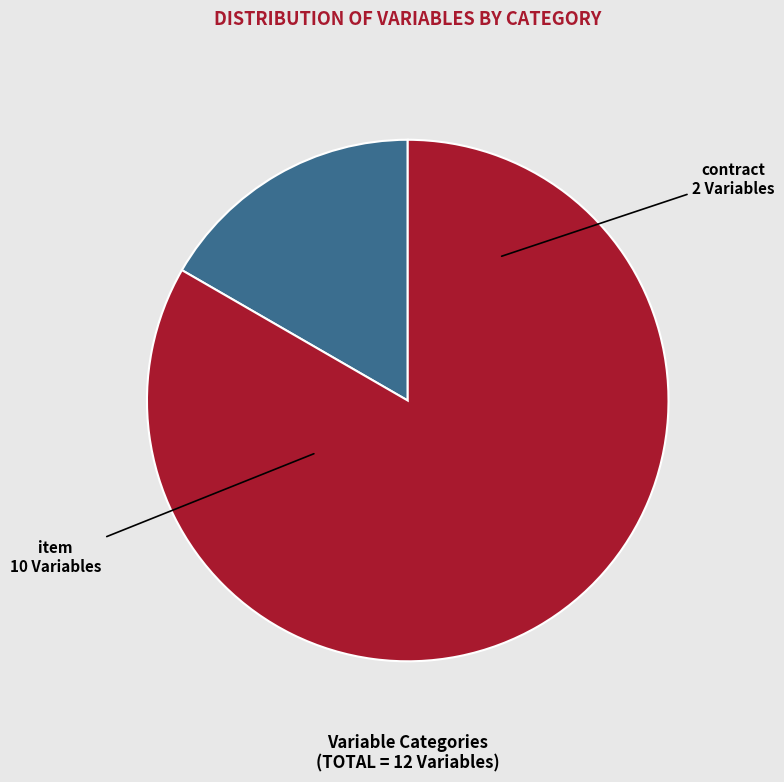

Which has a higher value, contract or item?

item